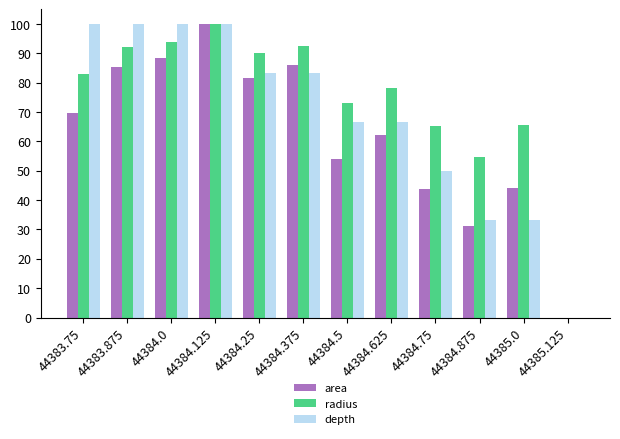

What is the maximum value for area?

100.0